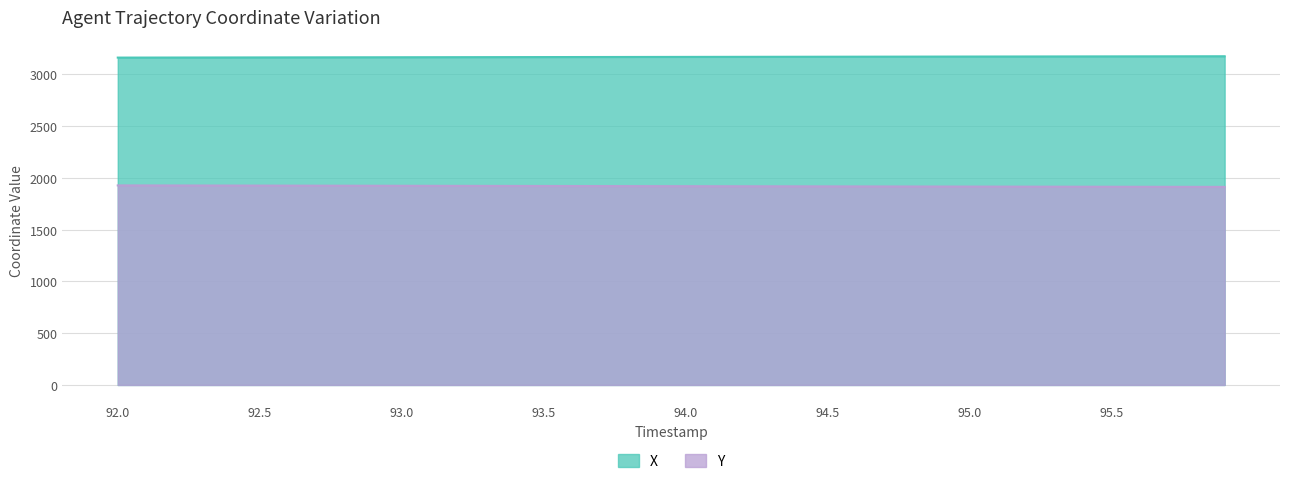

What is the spread (max minus min) of values at 95.8?

1261.2